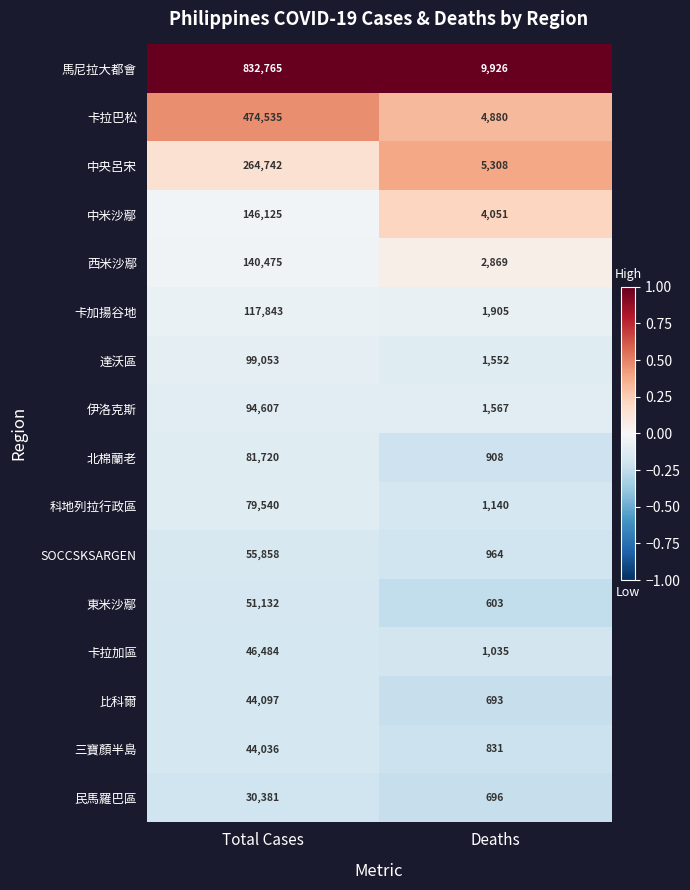

Is it true that 三寶顏半島 equals 72967 at Total Cases?

False